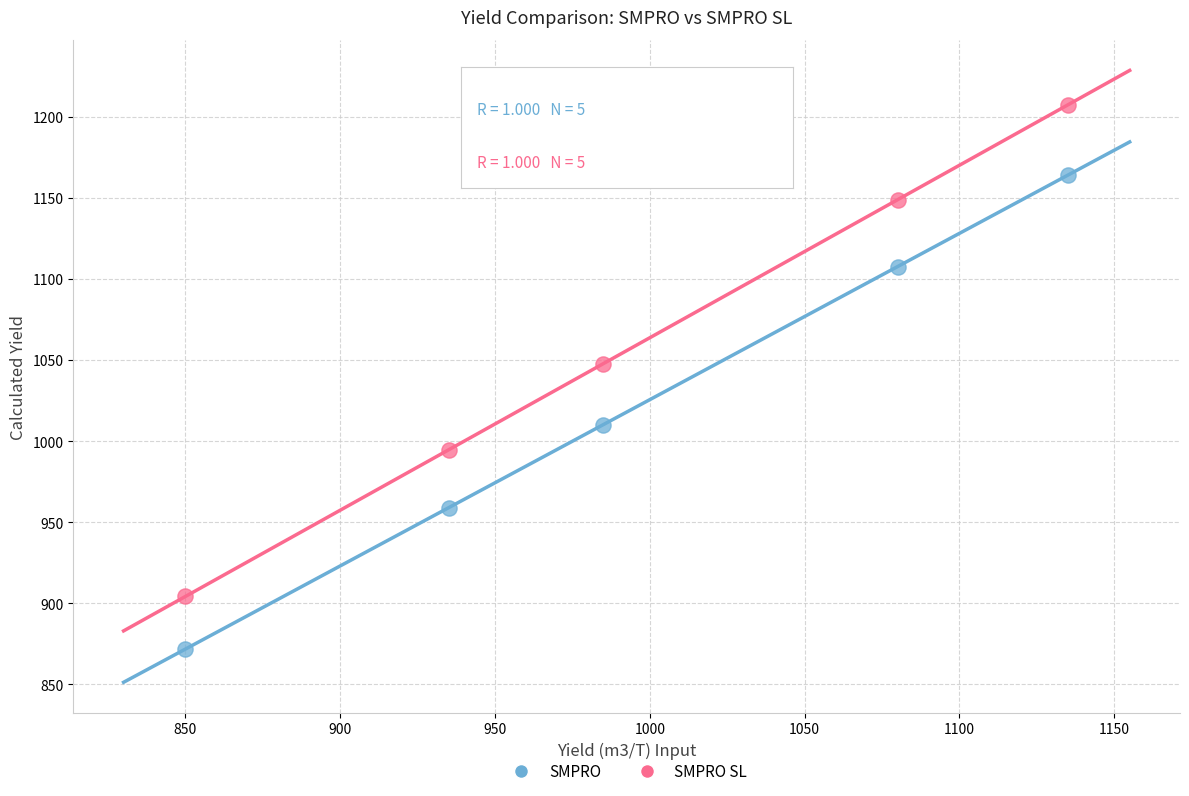

Across all series, what Y value is closest to 1039?

1047.9